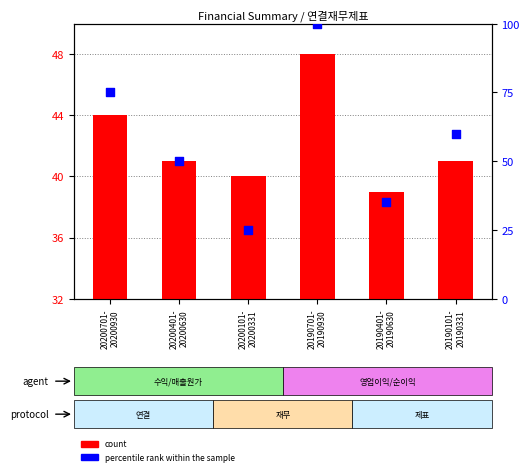

Between 20190101-
20190331 and 20200401-
20200630, which is larger?

20190101-
20190331